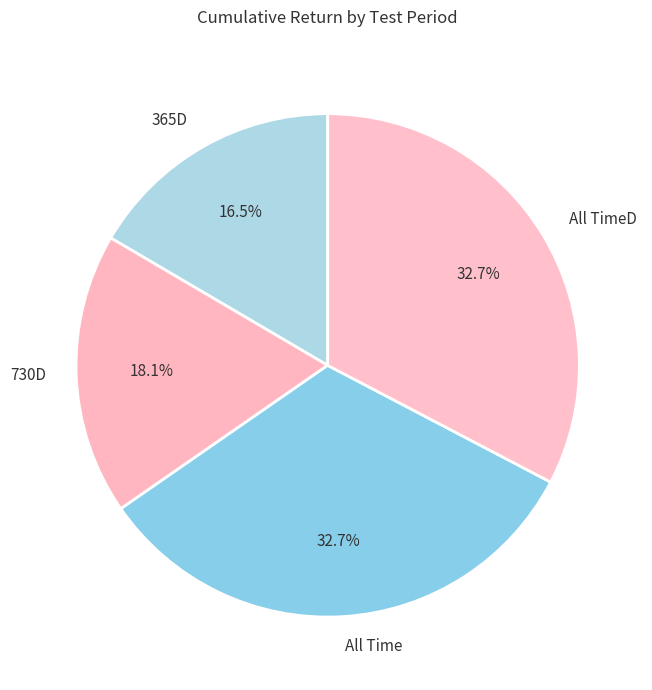

Is there any slice that represents more than half of the pie?

No